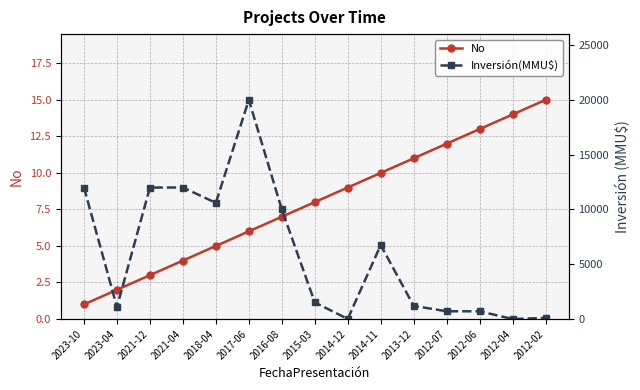

Which series changed the most between 2023-10 and 2017-06?

Inversión(MMU$)